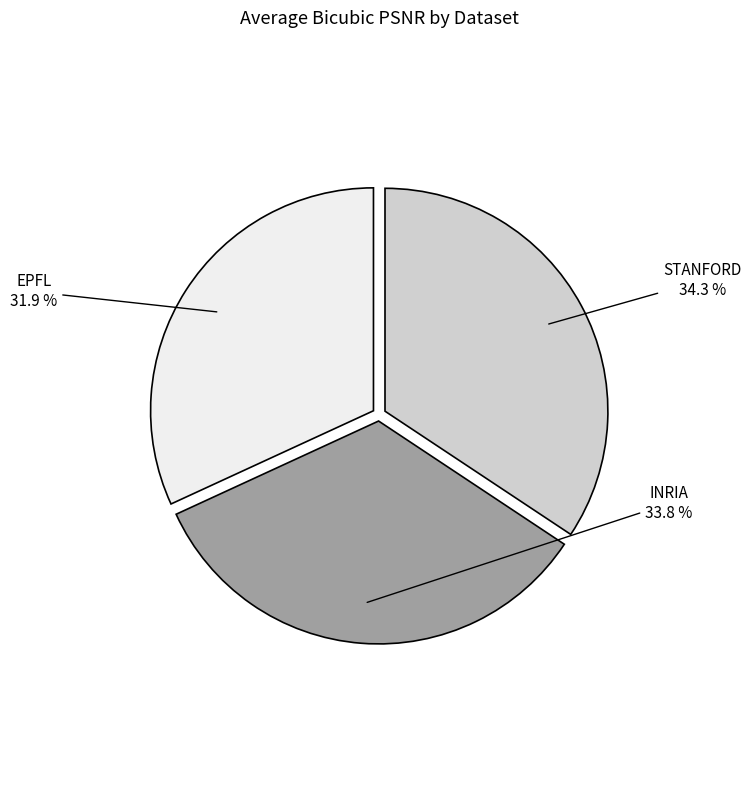

What is the ratio of the value at INRIA to the value at EPFL?

1.1